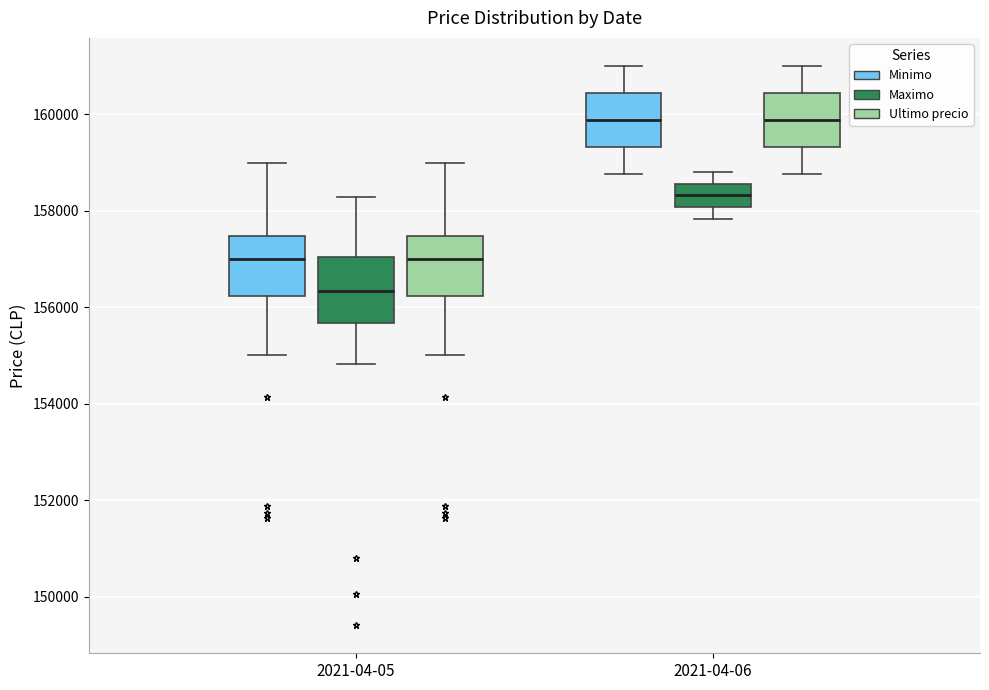

Reading left to right, read every box against the y-axis: the position of its median line, the range the box covers, and the ends of its whiskers. The values are not printed on the chart, so give them approximately, as read against the axis.

2021-04-05 (Minimo): median 157000, box 156200 to 157400, whiskers 155000 to 159000
2021-04-05 (Maximo): median 156400, box 155600 to 157000, whiskers 154800 to 158200
2021-04-05 (Ultimo precio): median 157000, box 156200 to 157400, whiskers 155000 to 159000
2021-04-06 (Minimo): median 159800, box 159400 to 160400, whiskers 158800 to 161000
2021-04-06 (Maximo): median 158400, box 158000 to 158600, whiskers 157800 to 158800
2021-04-06 (Ultimo precio): median 159800, box 159400 to 160400, whiskers 158800 to 161000